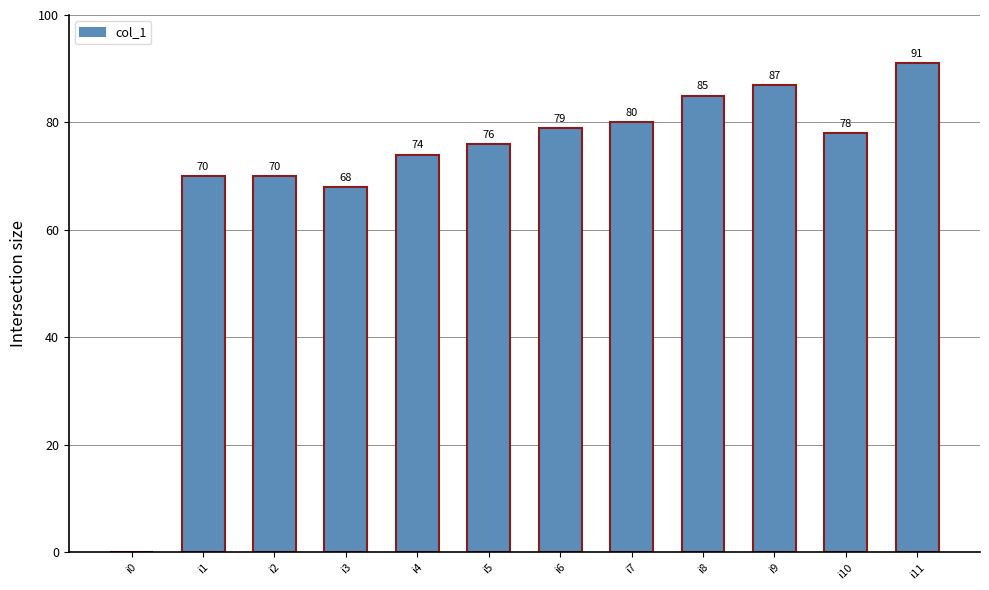

Which category has the highest value across all series?

i11